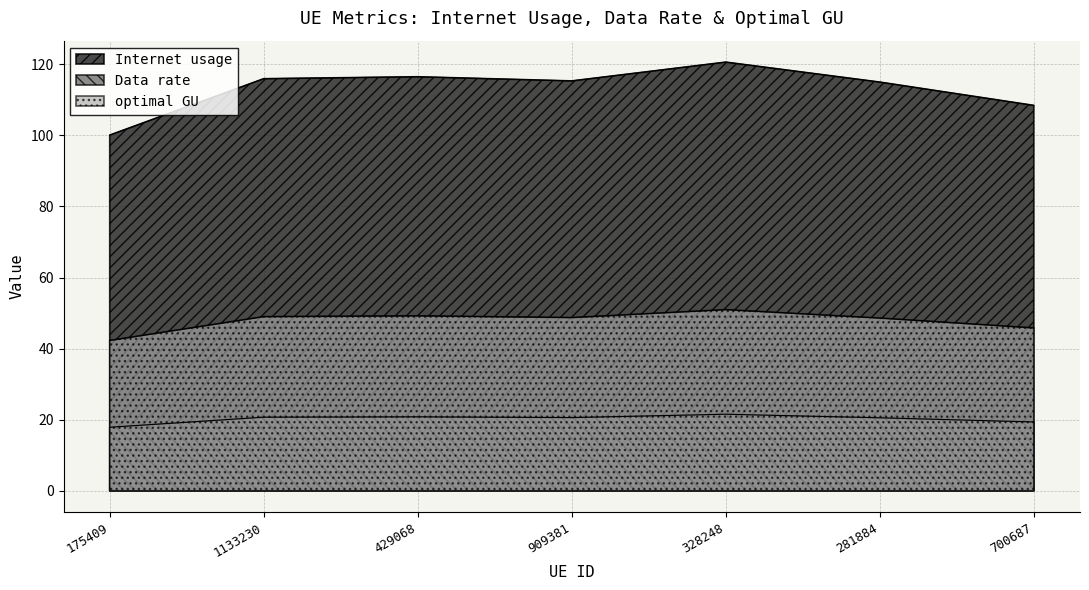

How many lines are shown in the chart?

3